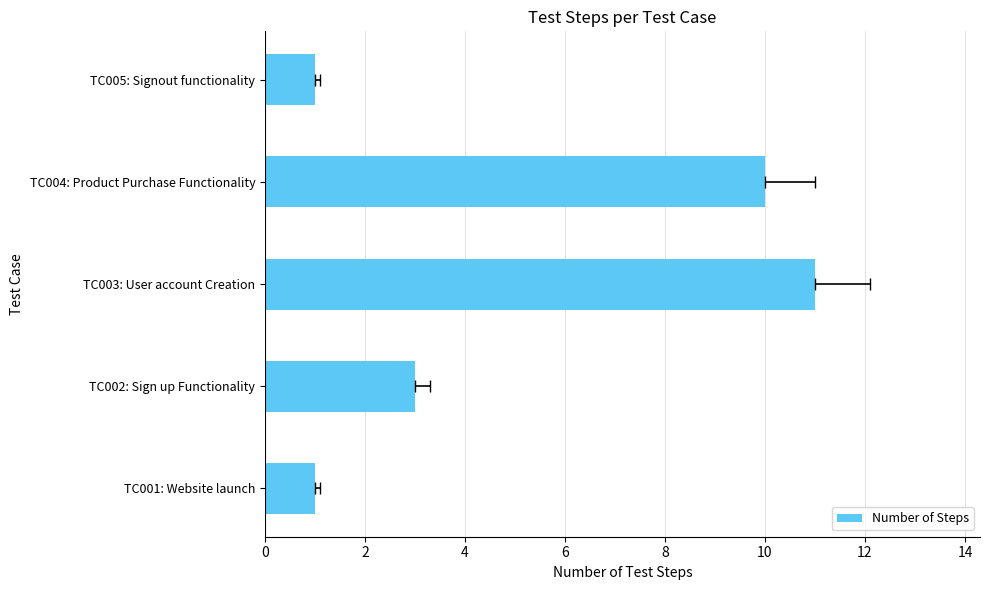

Where is the data nearest to the value 6?

TC002: Sign up Functionality